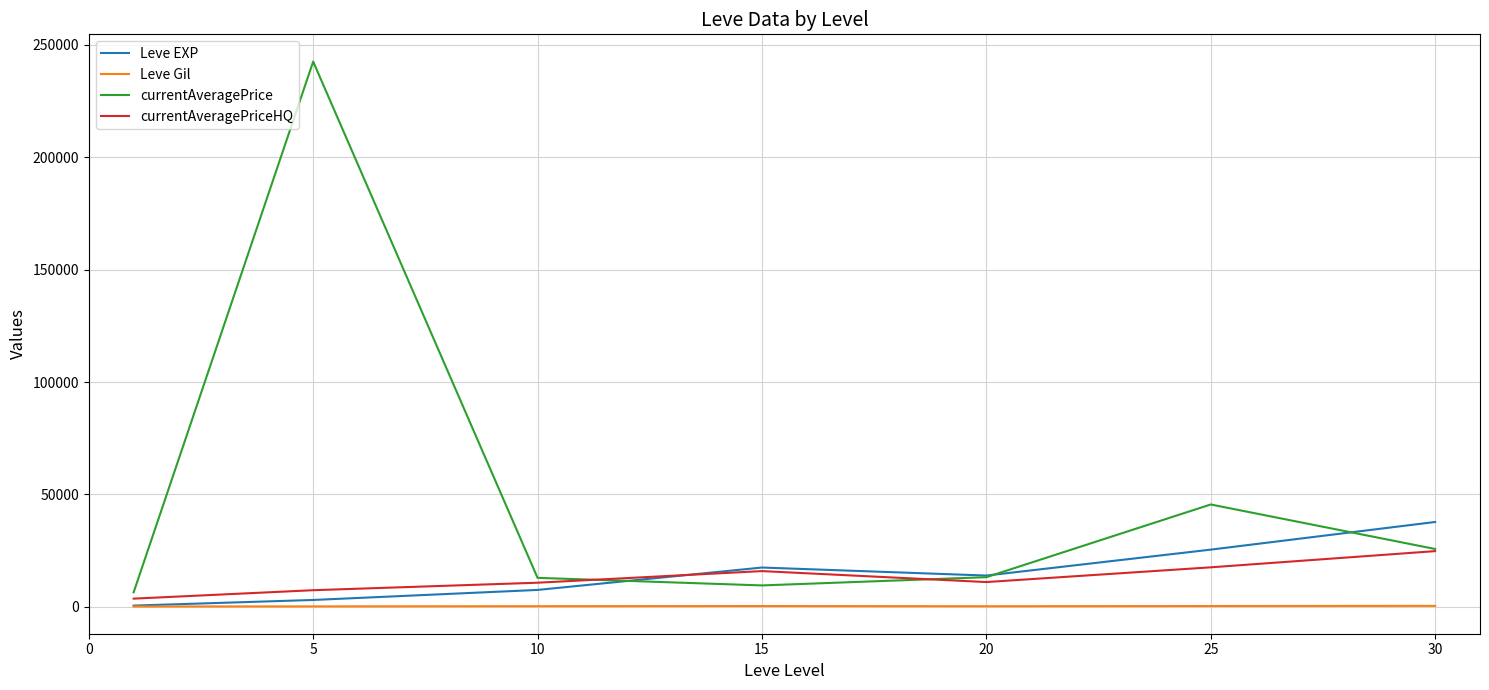

True or false: currentAveragePrice and Leve Gil intersect in this chart.

False